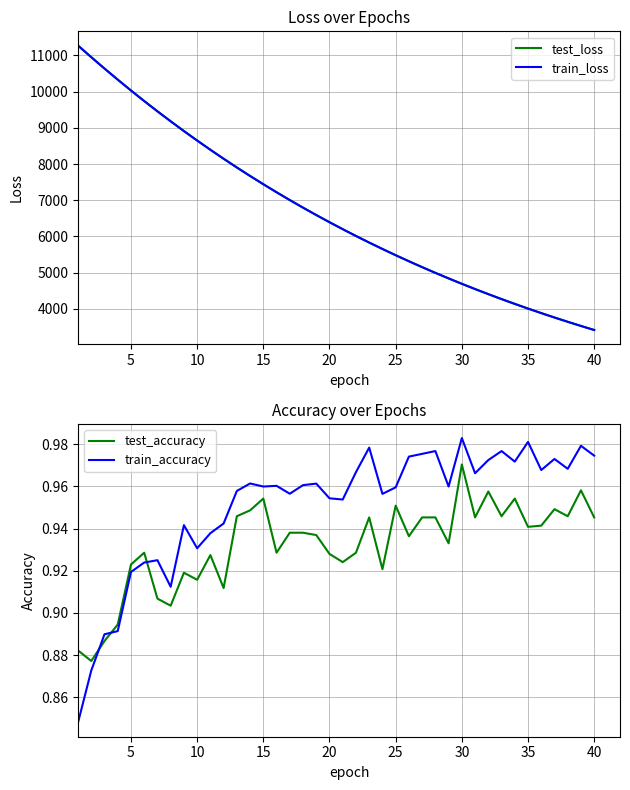

What is the sum of all test_loss values?

266536.3